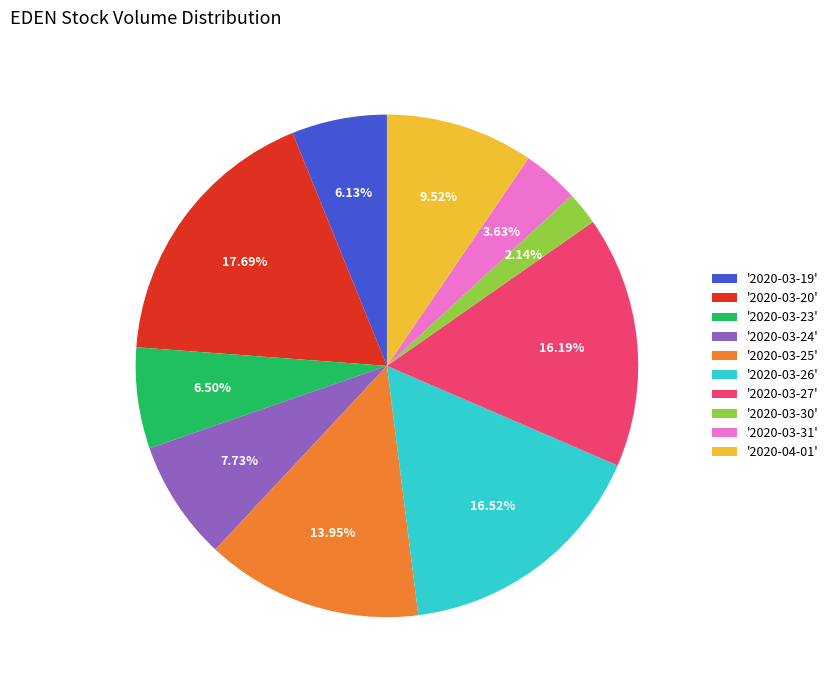

What is the smallest slice in the pie chart?

'2020-03-30'